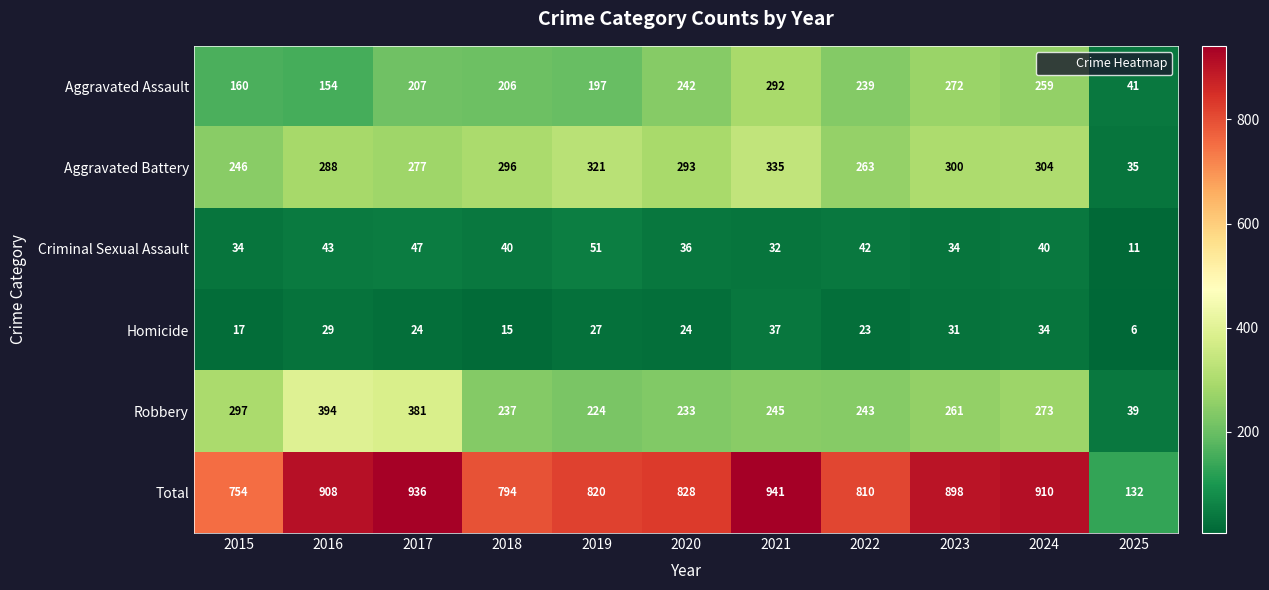

How many distinct data groups are displayed?

6